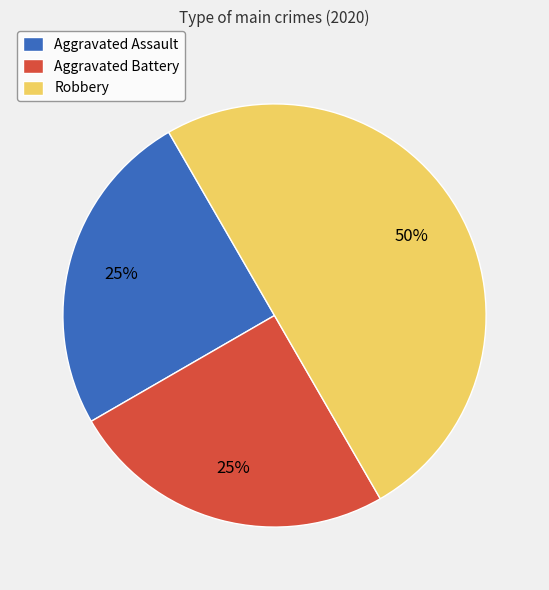

Is it true that Aggravated Assault is 25% of the pie?

True